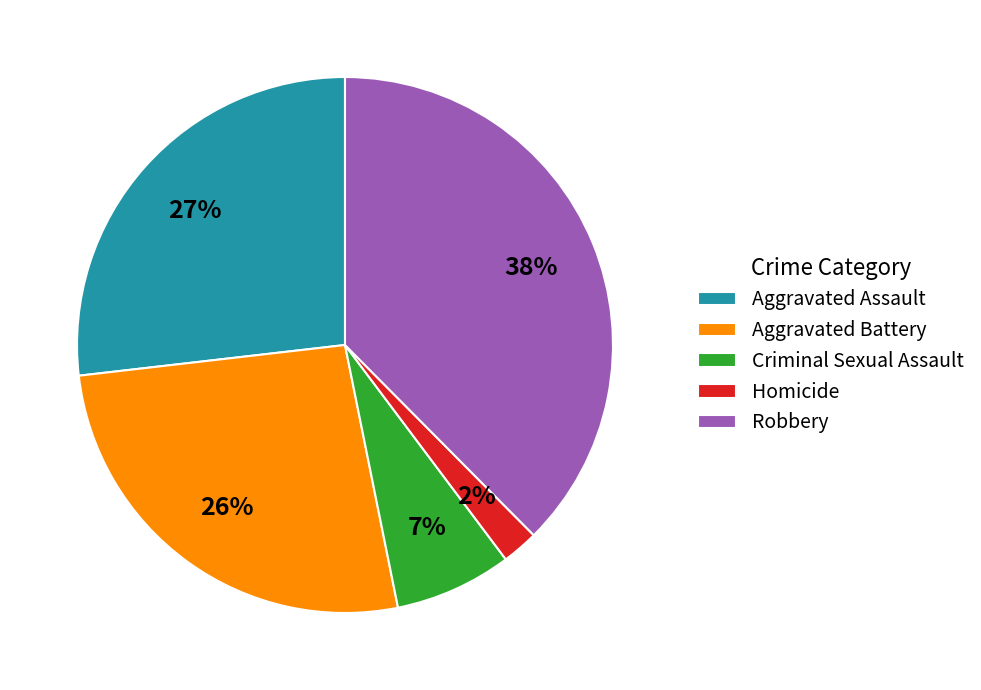

Do Aggravated Battery and Homicide together represent more than half of the pie?

No